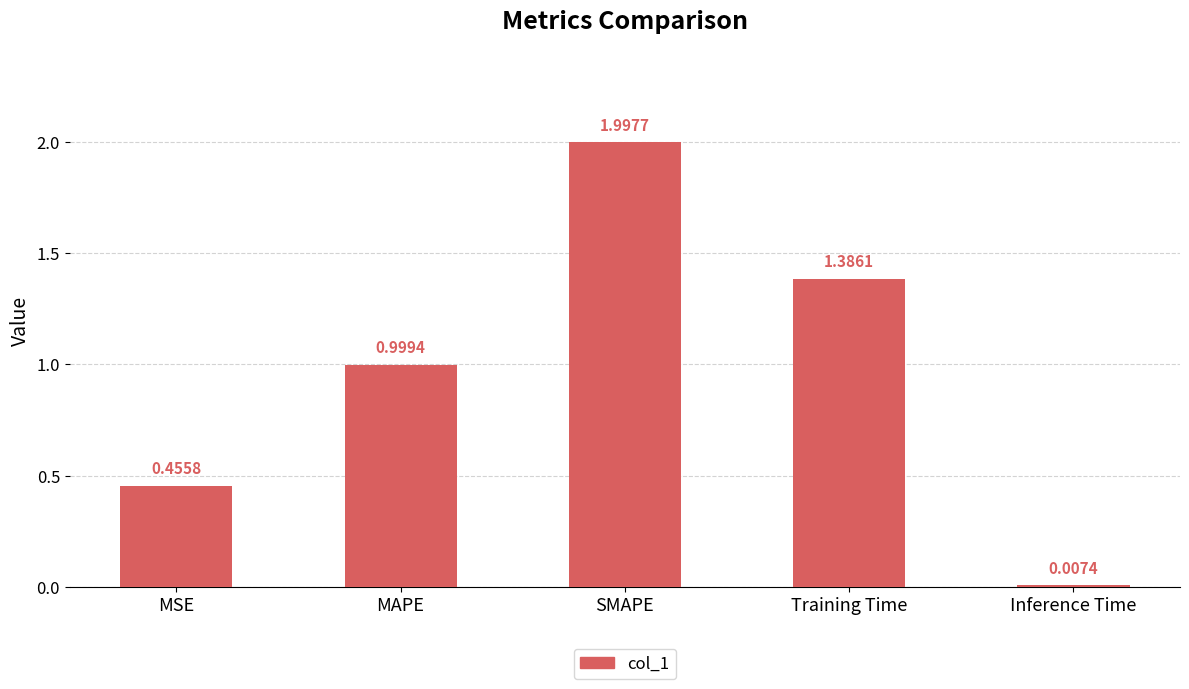

List the labels in order of value, smallest first.

Inference Time, MSE, MAPE, Training Time, SMAPE